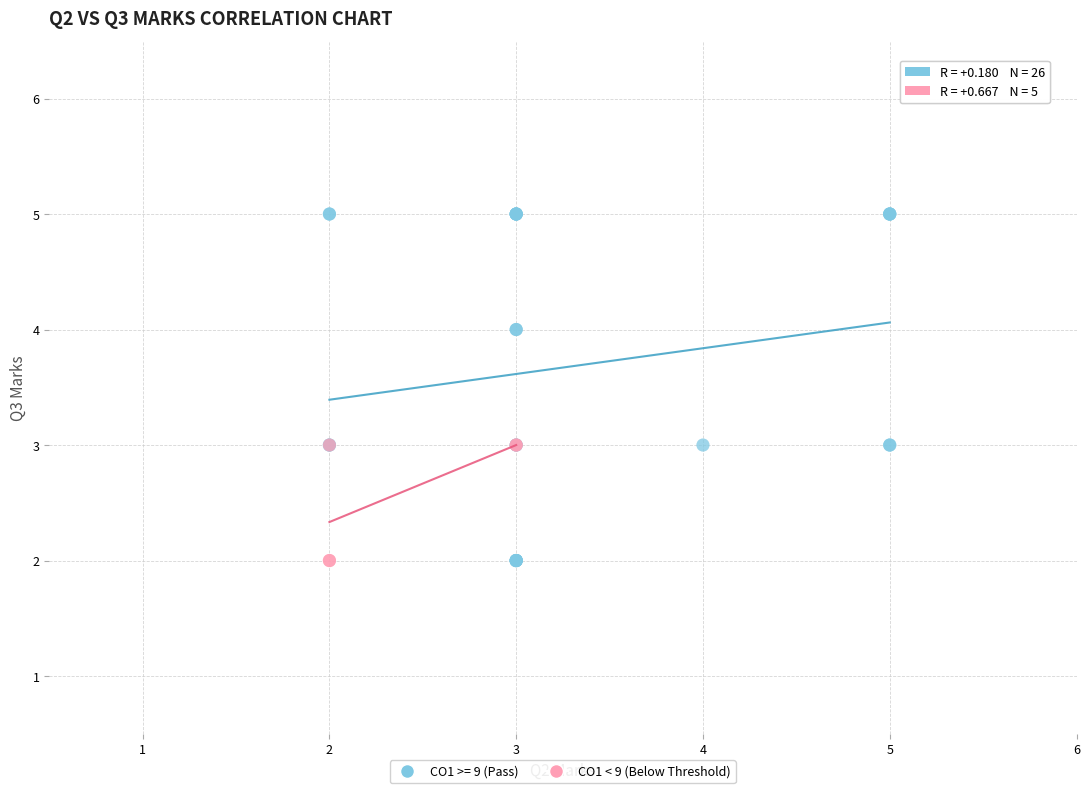

Which series reaches the maximum Y coordinate?

CO1 >= 9 (Pass)